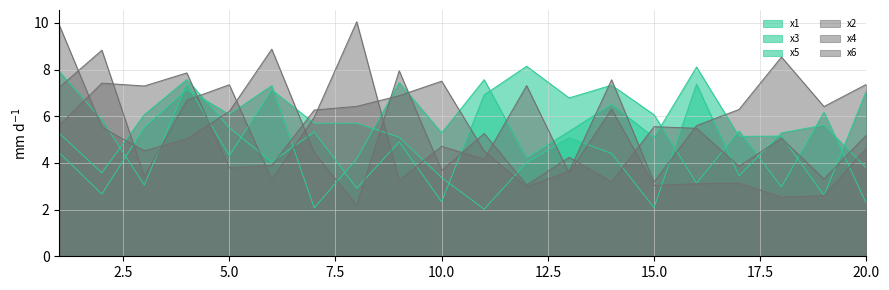

Where is the first local minimum for x1?

3